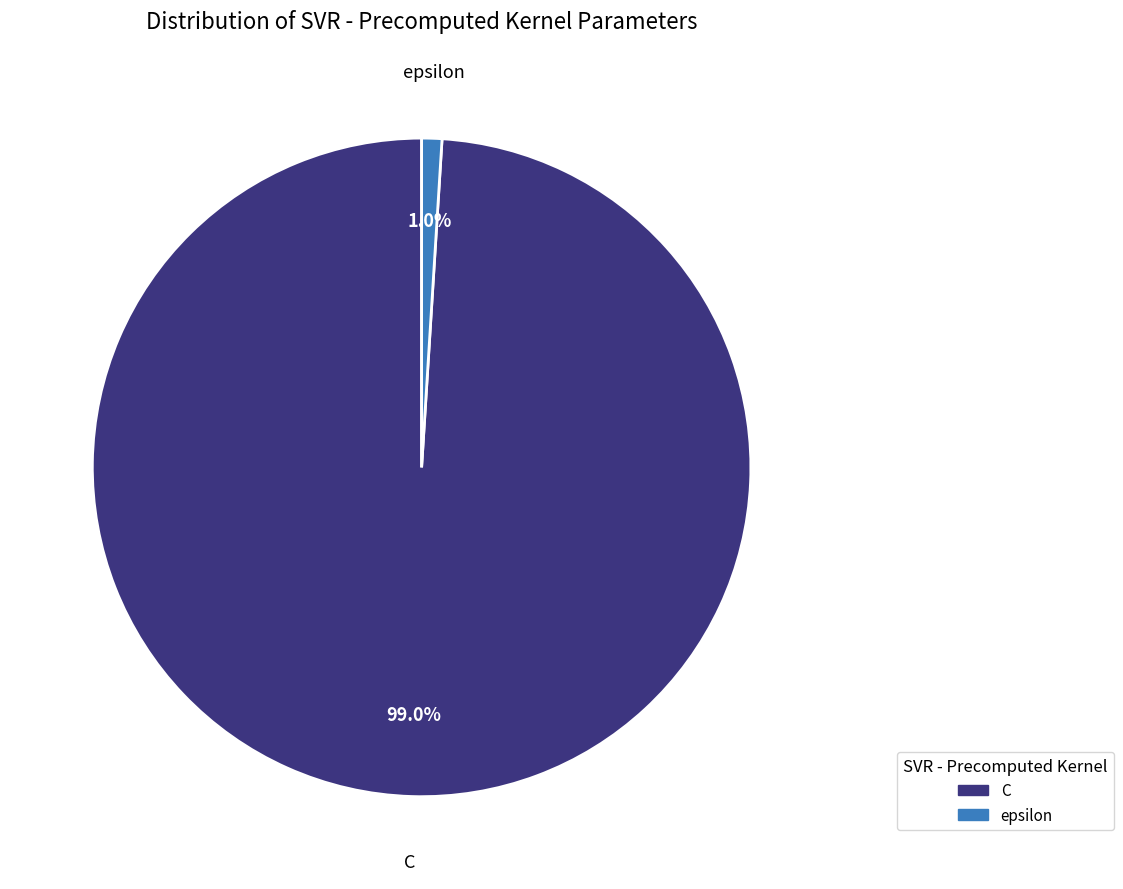

Between C and epsilon, which is larger?

C